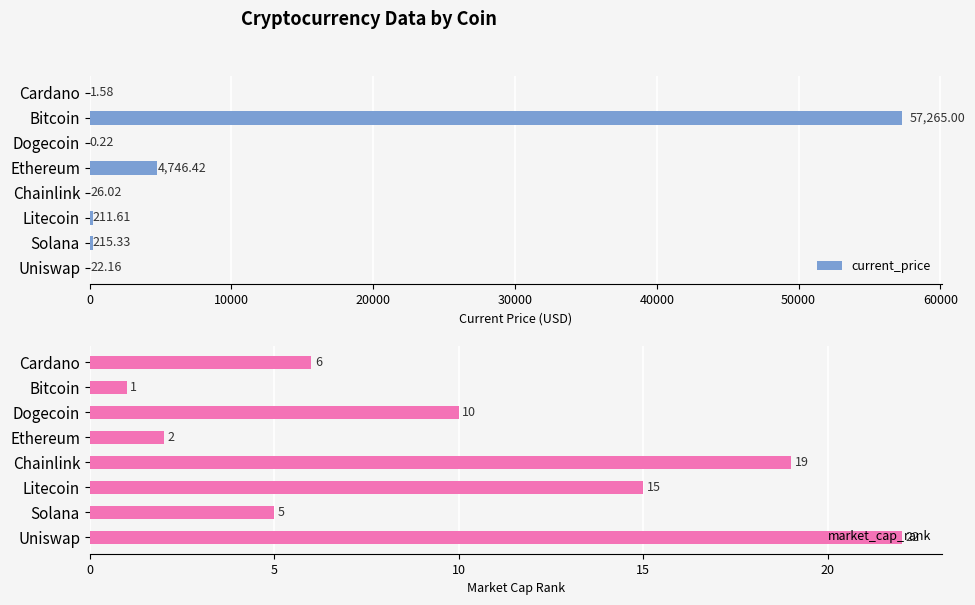

What is the sum of the current_price values at Litecoin and Uniswap?

233.8